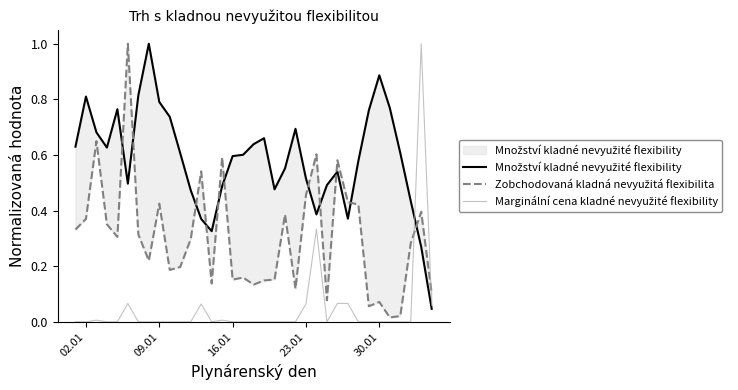

Reading right to left, list all the values displayed in this chart.

Množství kladné nevyužité flexibility: 0.0	0.3	0.4	0.6	0.8	0.9	0.8	0.6	0.4	0.5	0.5	0.4	0.5	0.7	0.6	0.5	0.7	0.6	0.6	0.6	0.5	0.3	0.4	0.5	0.6	0.7	0.8	1.0	0.8	0.5	0.8	0.6	0.7	0.8	0.6
Zobchodovaná kladná nevyužitá flexibilita: 0.1	0.4	0.3	0.0	0.0	0.1	0.1	0.4	0.4	0.6	0.1	0.6	0.5	0.1	0.4	0.2	0.1	0.1	0.2	0.2	0.6	0.1	0.5	0.3	0.2	0.2	0.4	0.2	0.3	1.0	0.3	0.4	0.6	0.4	0.3
Marginální cena kladné nevyužité flexibility: 0.1	1.0	0.0	0.0	0.0	0.0	0.0	0.0	0.1	0.1	0.0	0.3	0.1	0.0	0.0	0.0	0.0	0.0	0.0	0.0	0.0	0.0	0.1	0.0	0.0	0.0	0.0	0.0	0.0	0.1	0.0	0.0	0.0	0.0	0.0